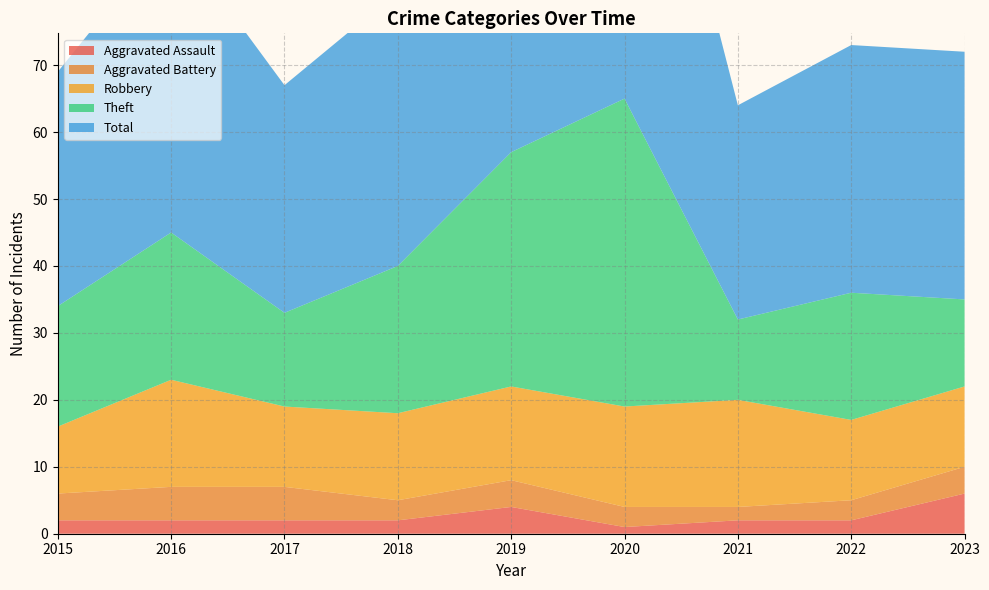

Reading left to right, list all the values displayed in this chart.

Aggravated Assault: 2015=2	2016=2	2017=2	2018=2	2019=4	2020=1	2021=2	2022=2	2023=6
Aggravated Battery: 2015=4	2016=5	2017=5	2018=3	2019=4	2020=3	2021=2	2022=3	2023=4
Robbery: 2015=10	2016=16	2017=12	2018=13	2019=14	2020=15	2021=16	2022=12	2023=12
Theft: 2015=18	2016=22	2017=14	2018=22	2019=35	2020=46	2021=12	2022=19	2023=13
Total: 2015=35	2016=45	2017=34	2018=41	2019=57	2020=65	2021=32	2022=37	2023=37